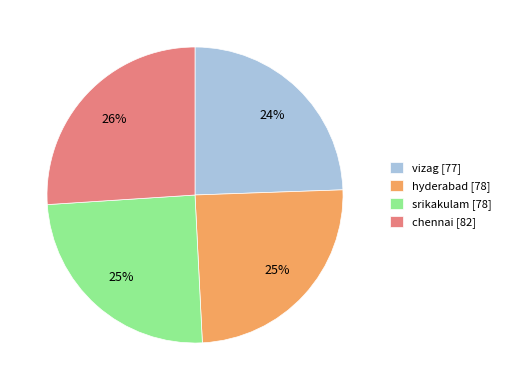

Between srikakulam [78] and chennai [82], which is larger?

chennai [82]